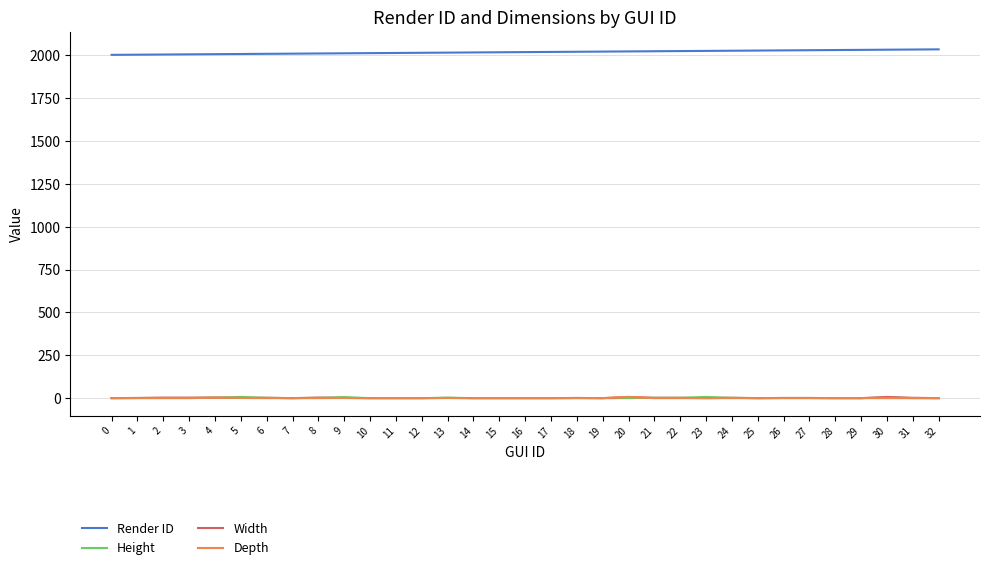

Which series has the largest total across all categories?

Render ID